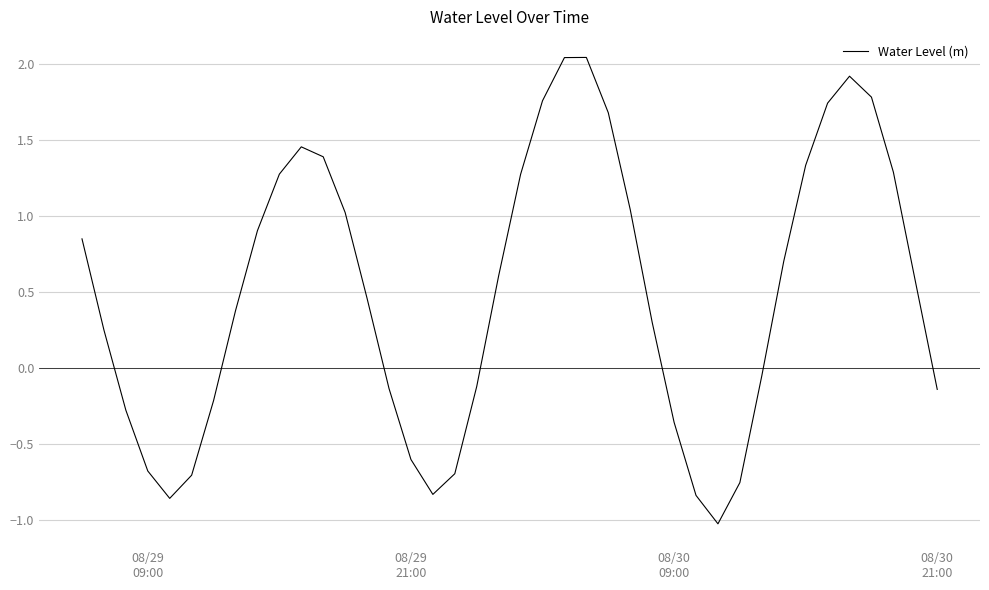

What is the difference between the second highest and second lowest values?

2.9